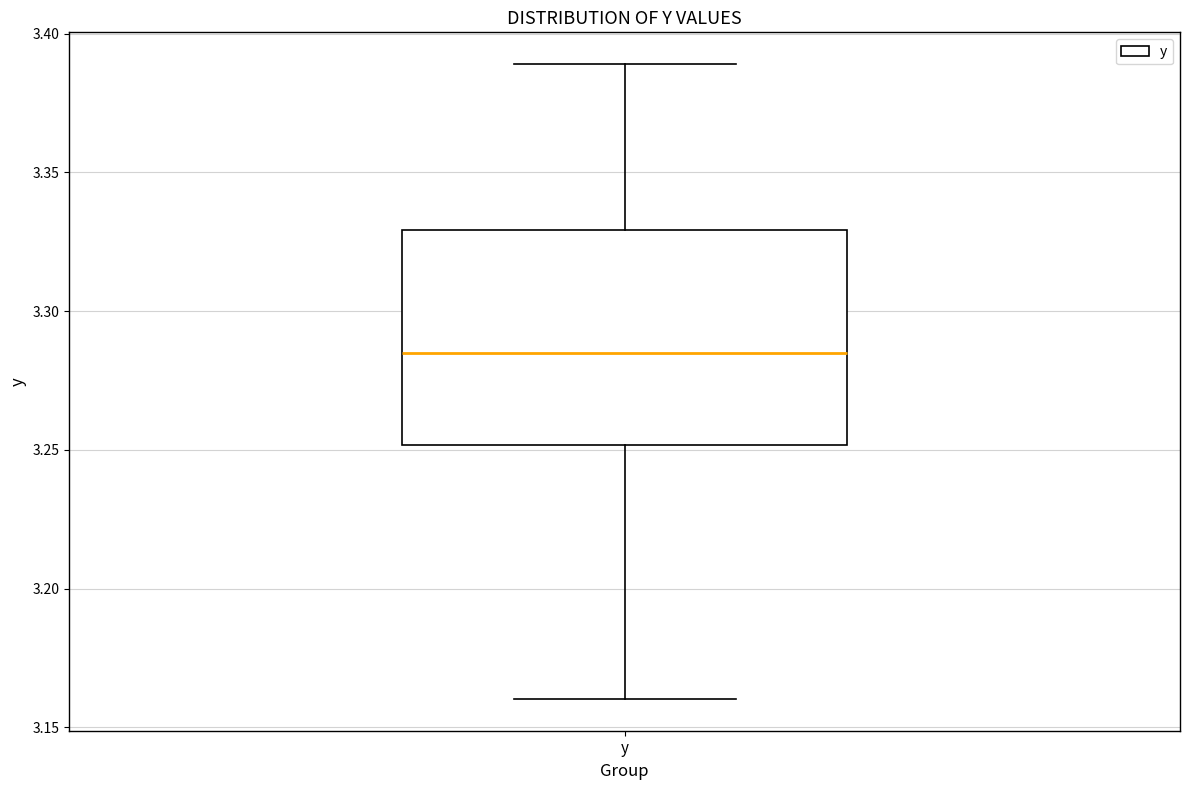

Transcribe this box plot: give where the median line is, the range the box spans, and where the two whiskers end, as read against the y-axis. The values are not printed on the chart, so give them approximately, as read against the axis.

median 3.285, box 3.250 to 3.330, whiskers 3.160 to 3.390